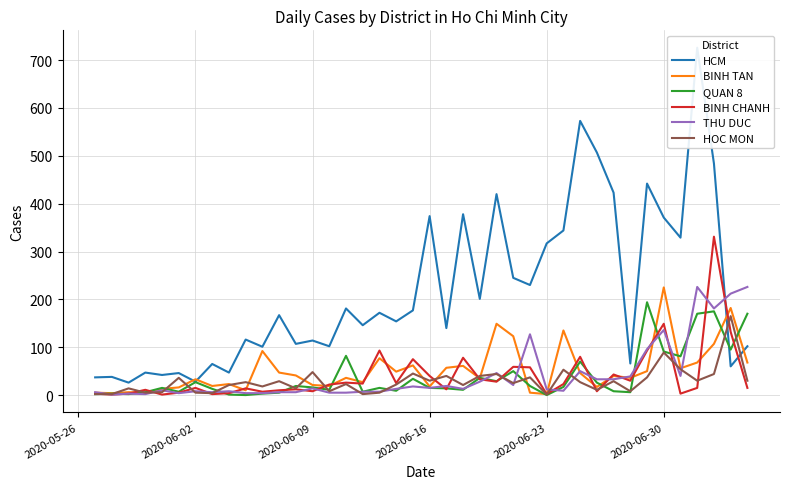

At which label does BINH TAN reach its peak?

2020-06-30